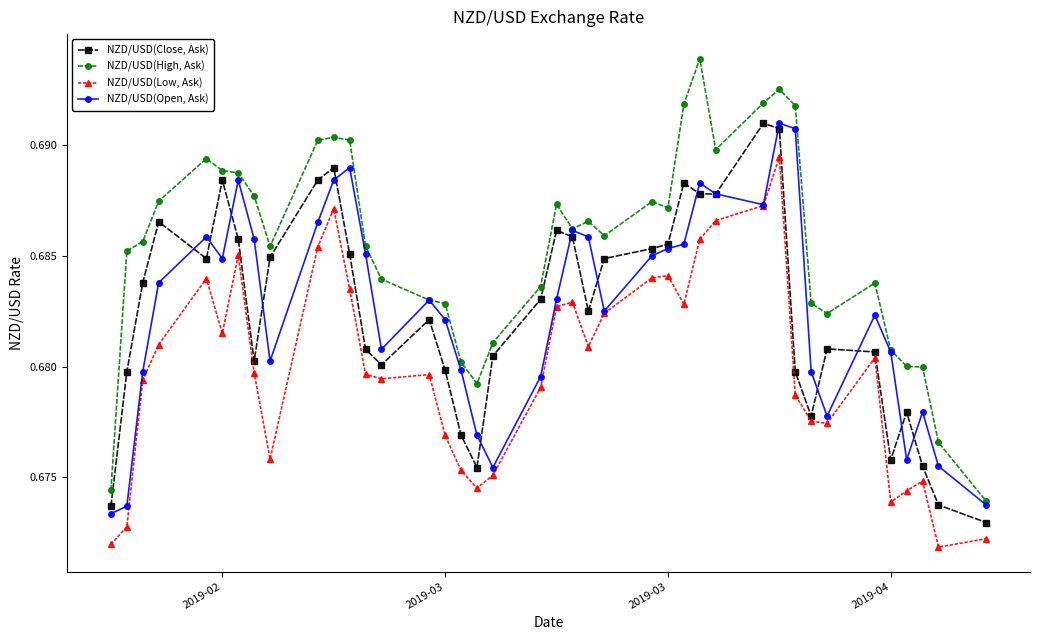

True or false: NZD/USD(High, Ask) and NZD/USD(Low, Ask) intersect in this chart.

False